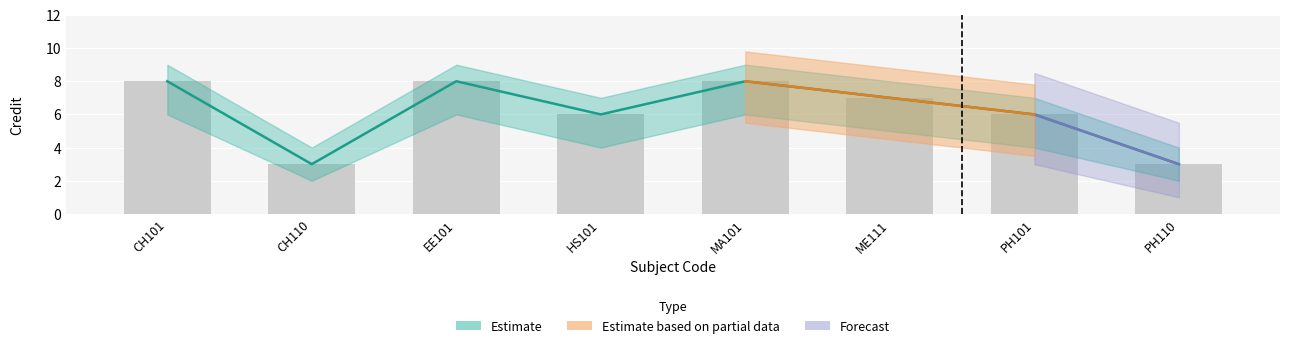

How many values in the Credit series are below 7?

4